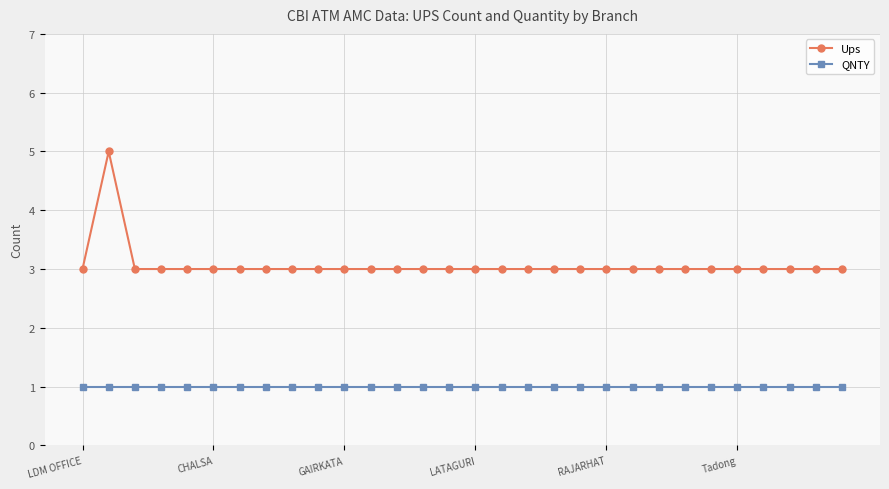

What is the greatest value displayed?

5